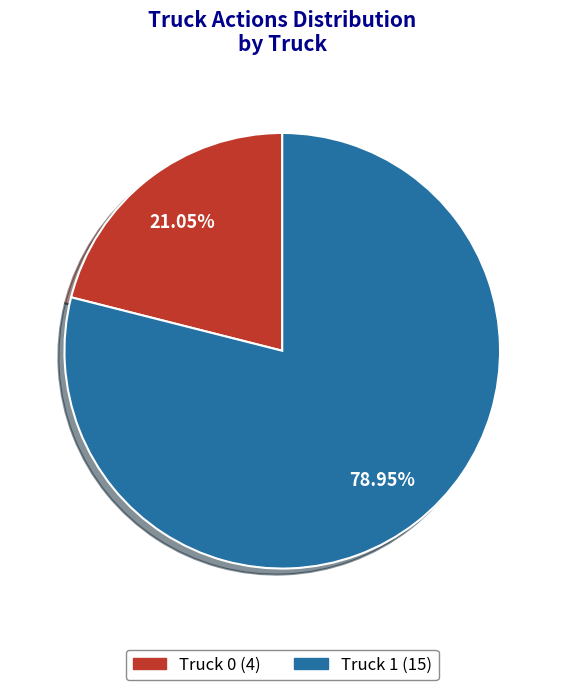

What percentage do Truck 1 and Truck 0 together represent?

100.0%